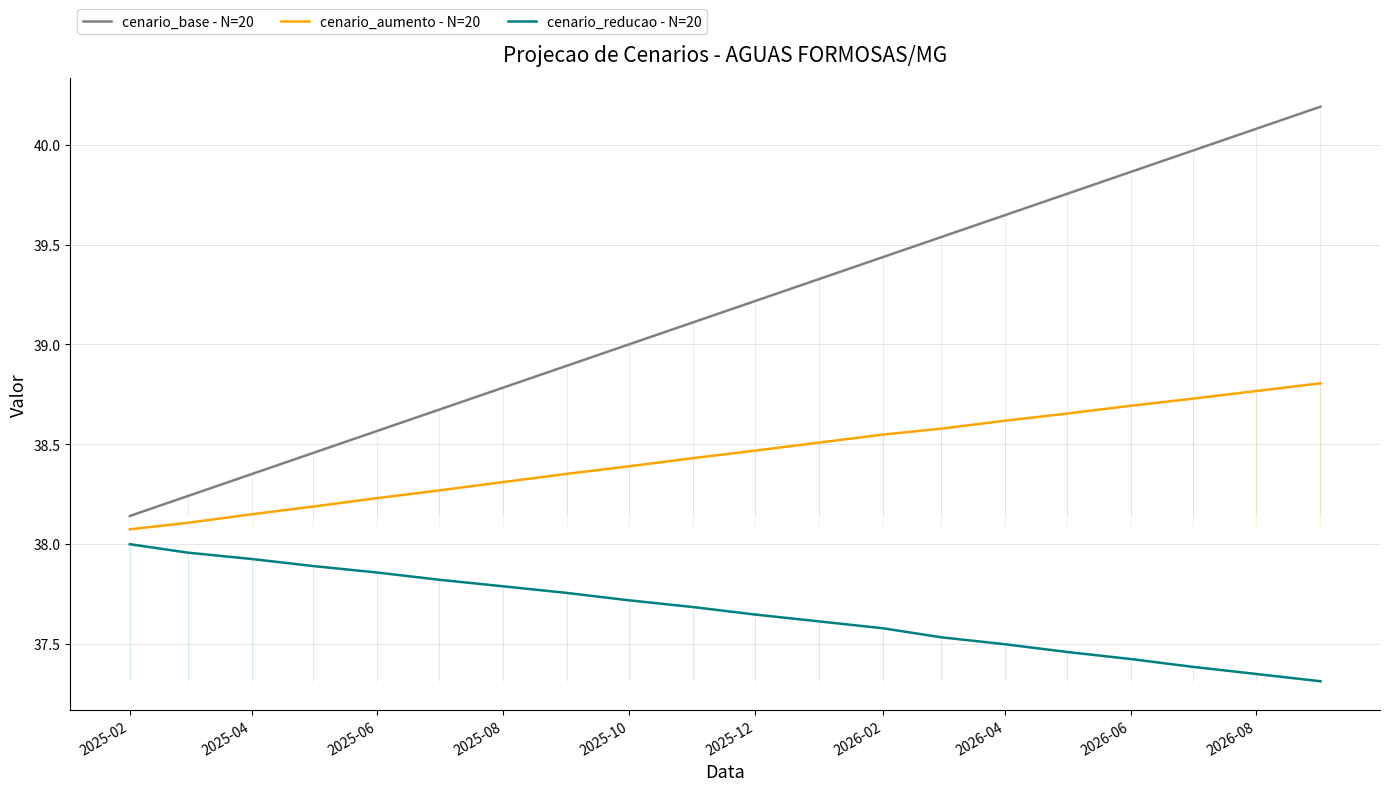

What is the greatest value displayed?

40.2